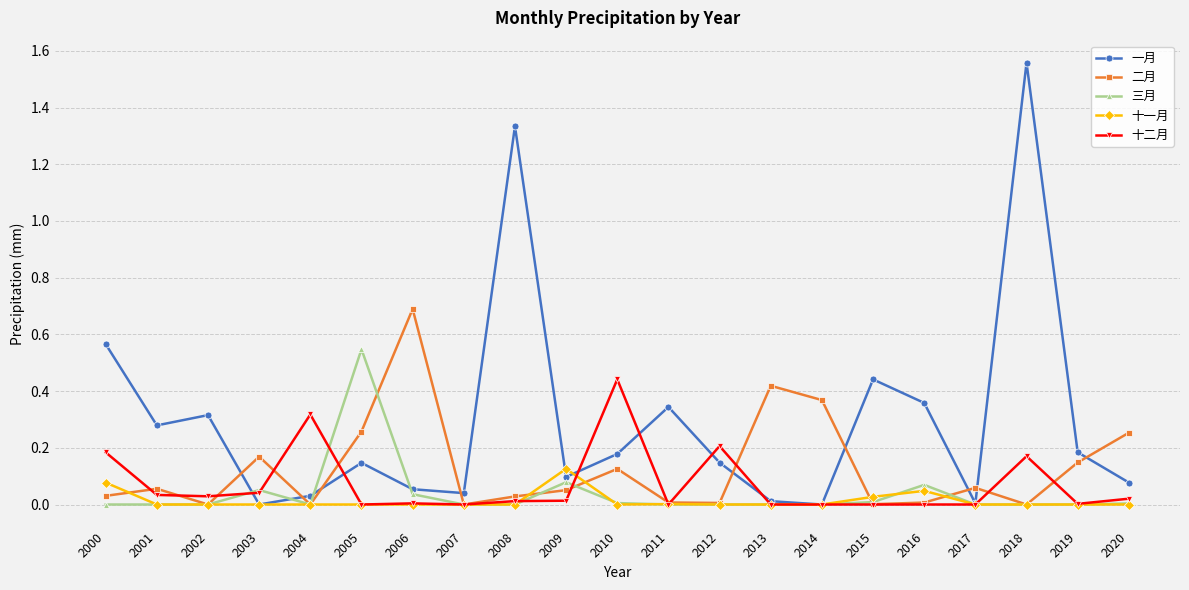

Which series has the largest range (max minus min)?

一月